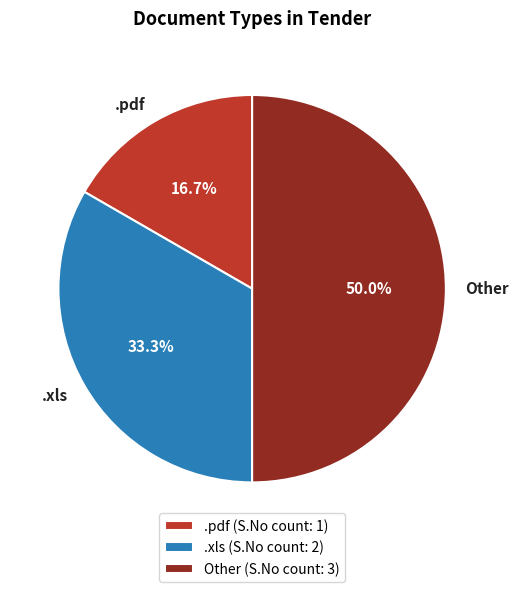

The .pdf slice represents 28% of the pie. True or false?

False